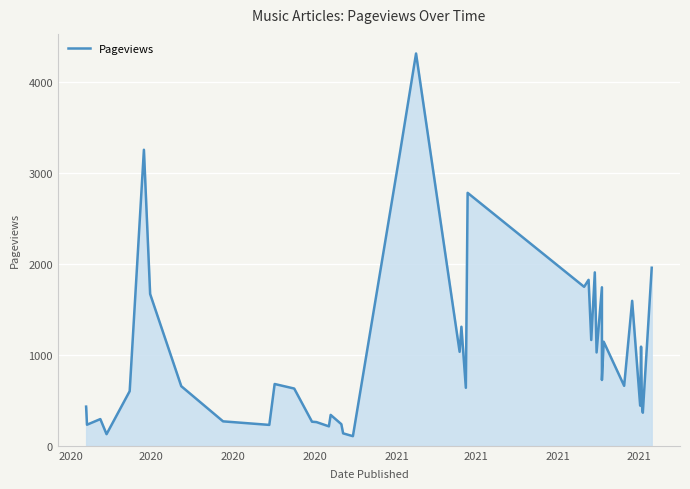

What is the difference between the maximum and minimum values?

4210